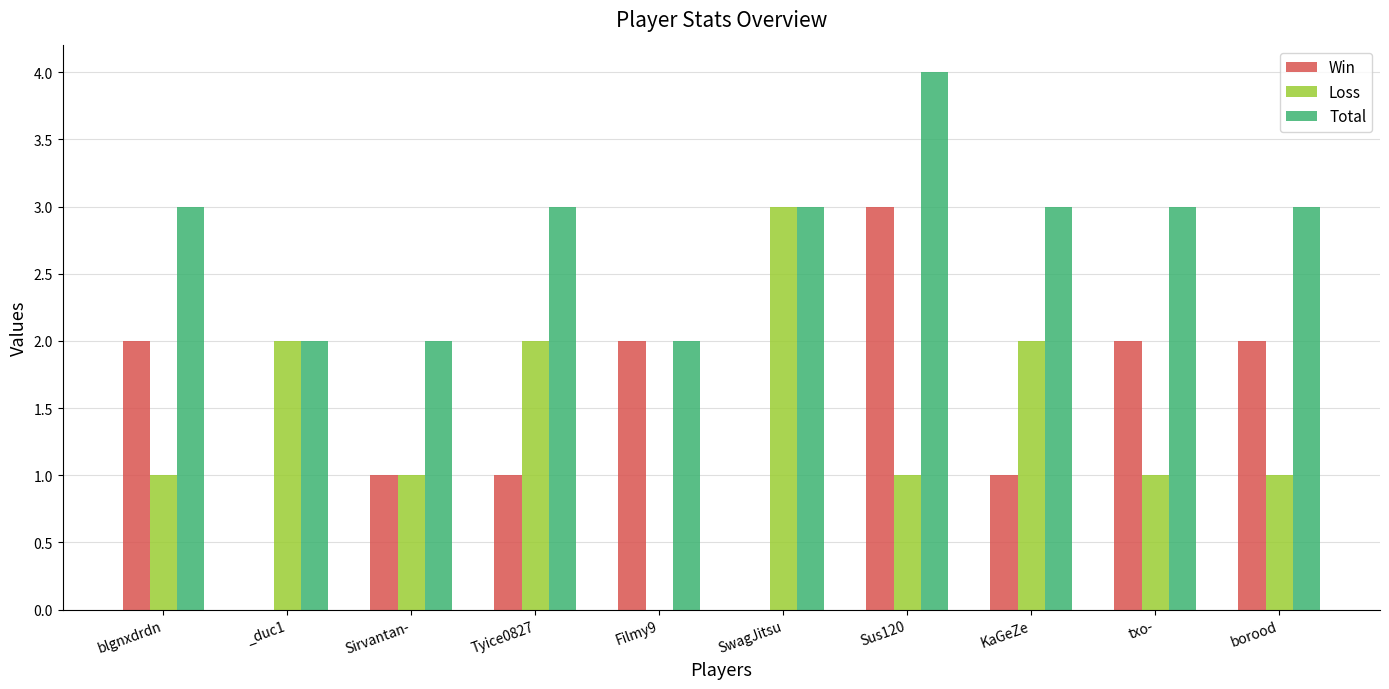

Are the bars grouped side by side (vs. stacked)?

Yes